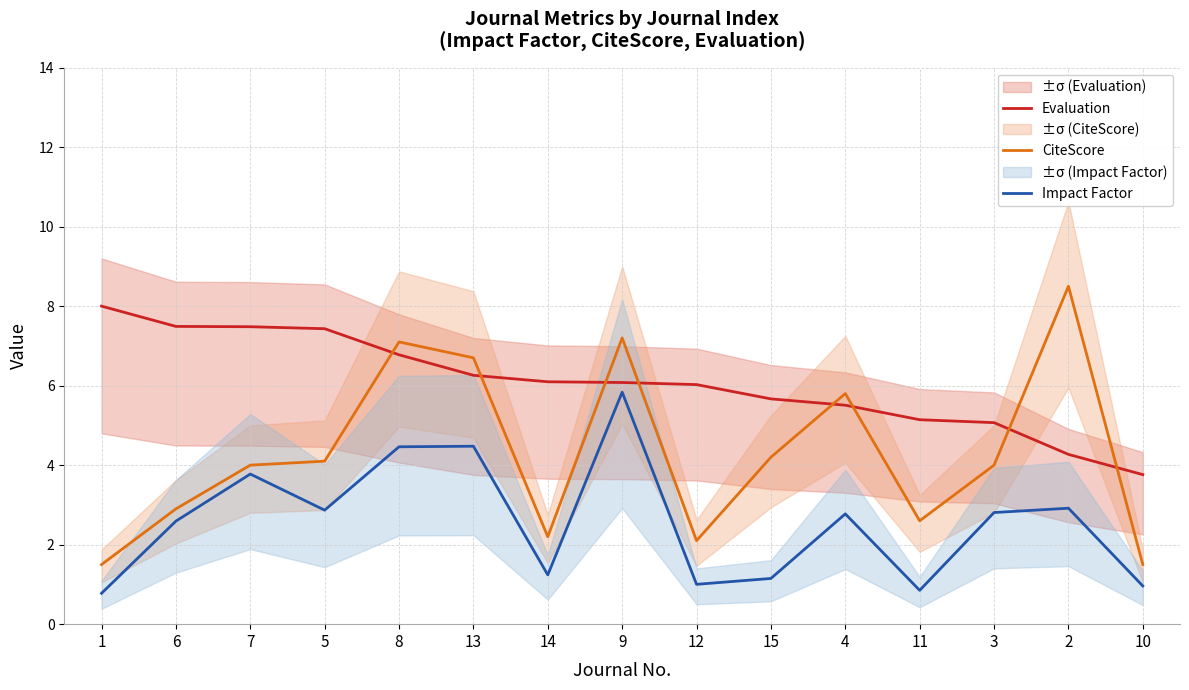

What is the total value across all series at 4?

14.1